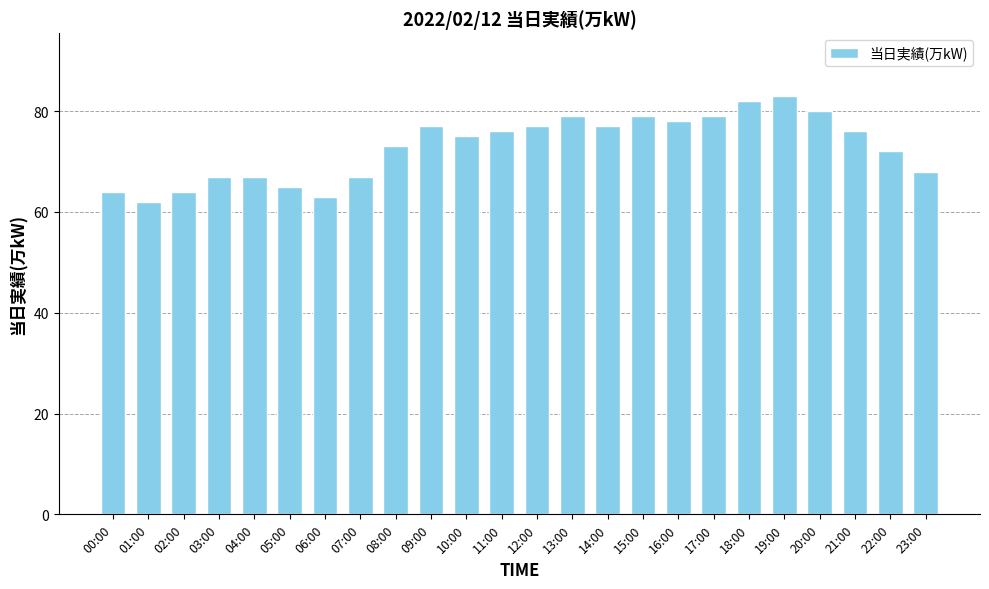

What is the value of the 5th bar from the left?

67